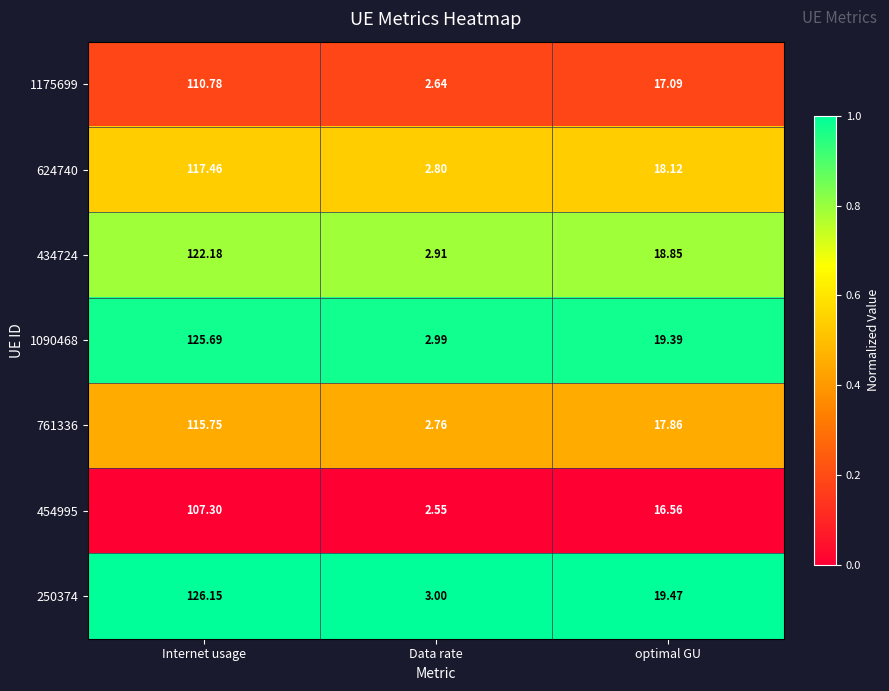

Which series has the largest range (max minus min)?

250374